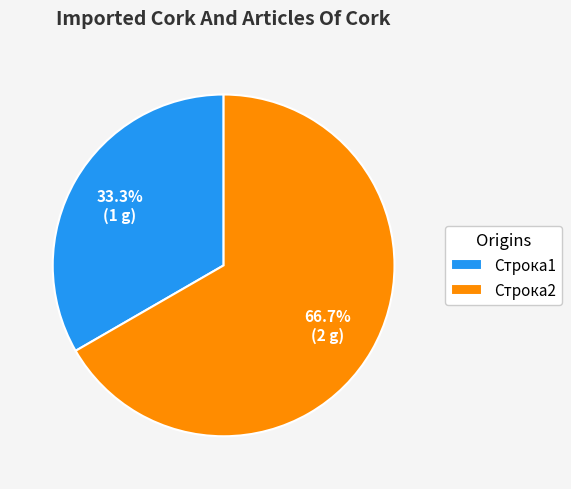

Is it true that Строка2 is 67% of the pie?

True